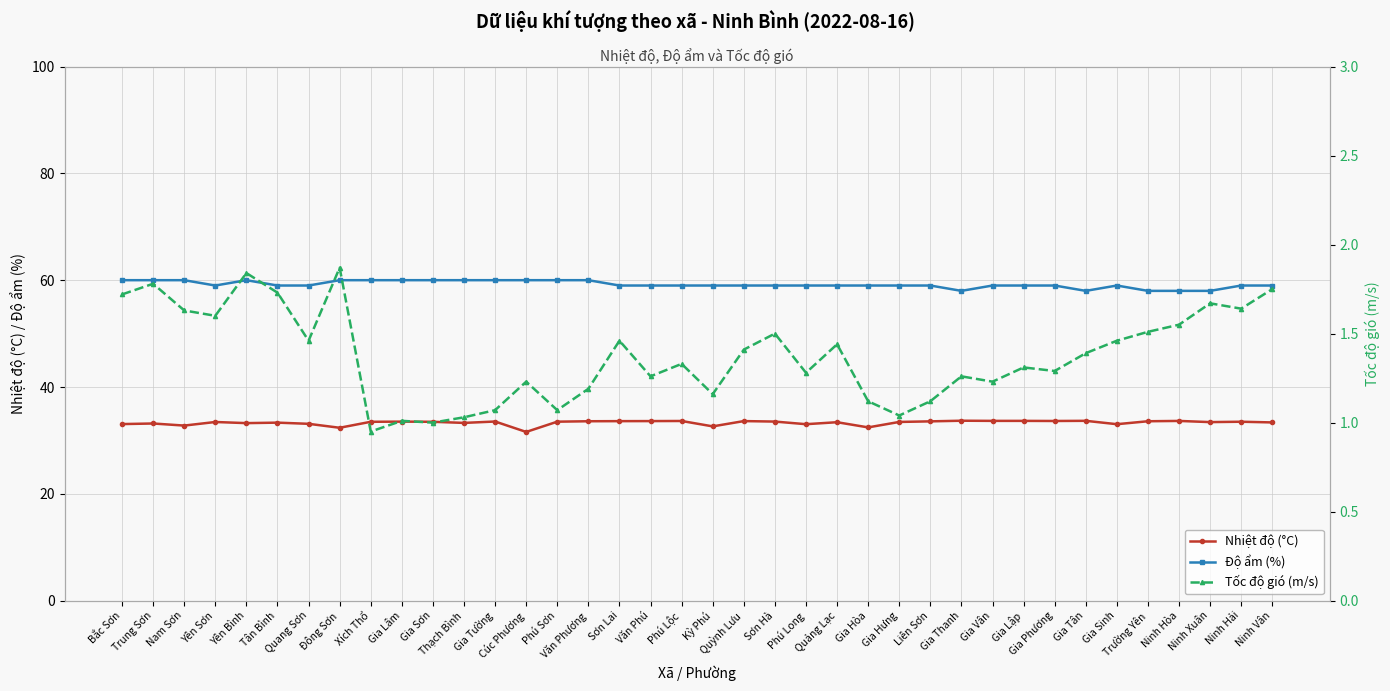

What is the sum of all Độ ẩm (%) values?

2250.0